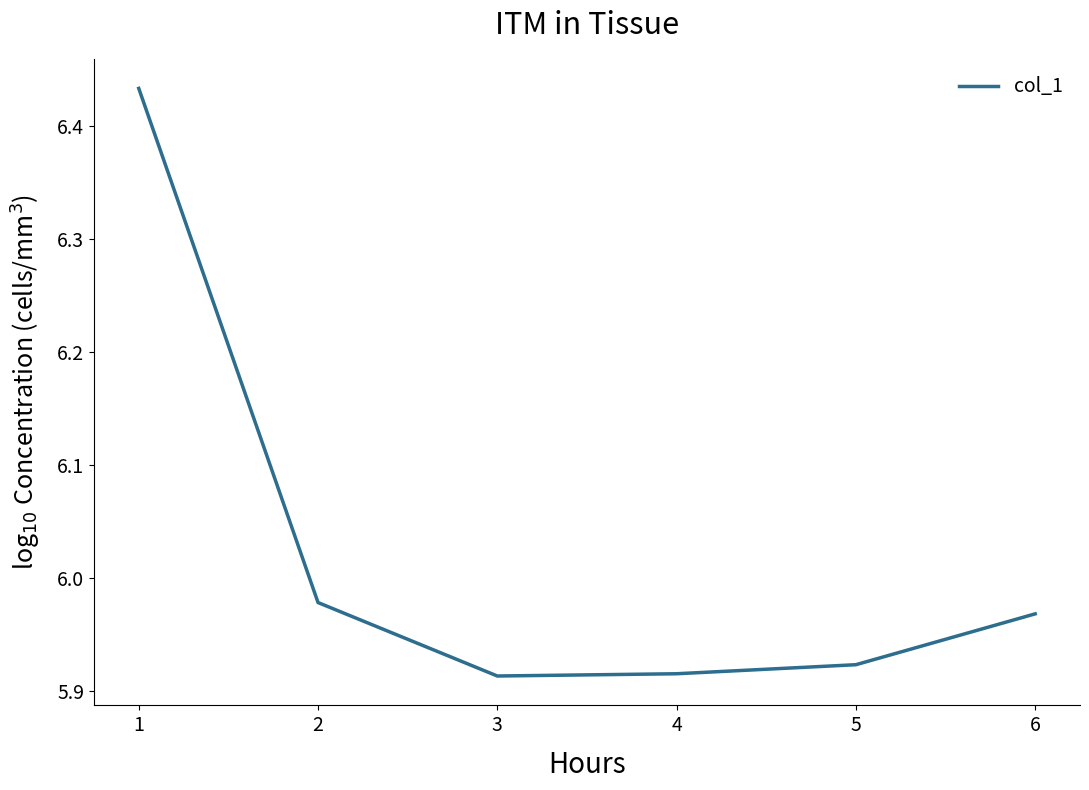

True or false: the data has more than 1 interior local peaks.

False